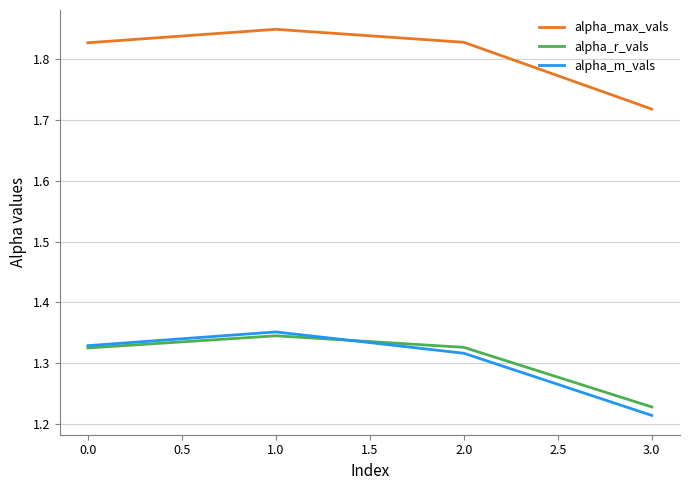

What position from the left is 0.0?

1